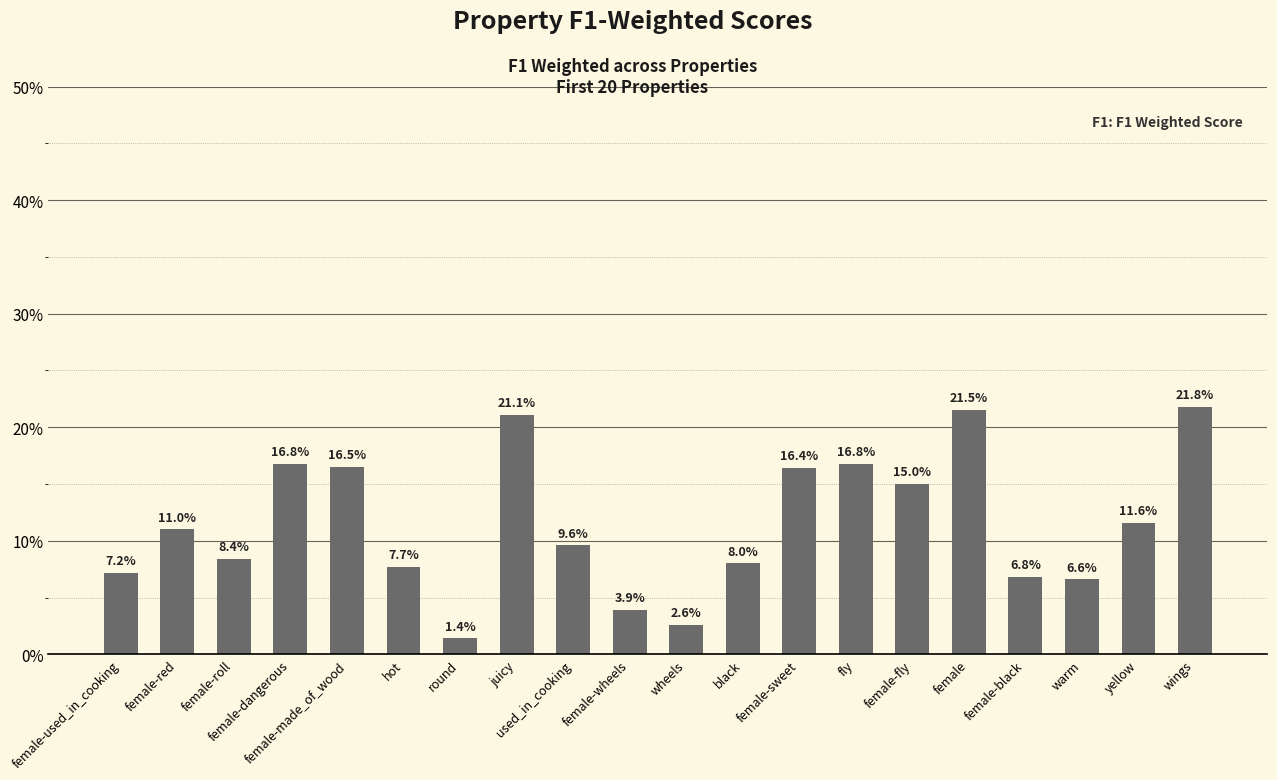

Are the bars horizontal?

No